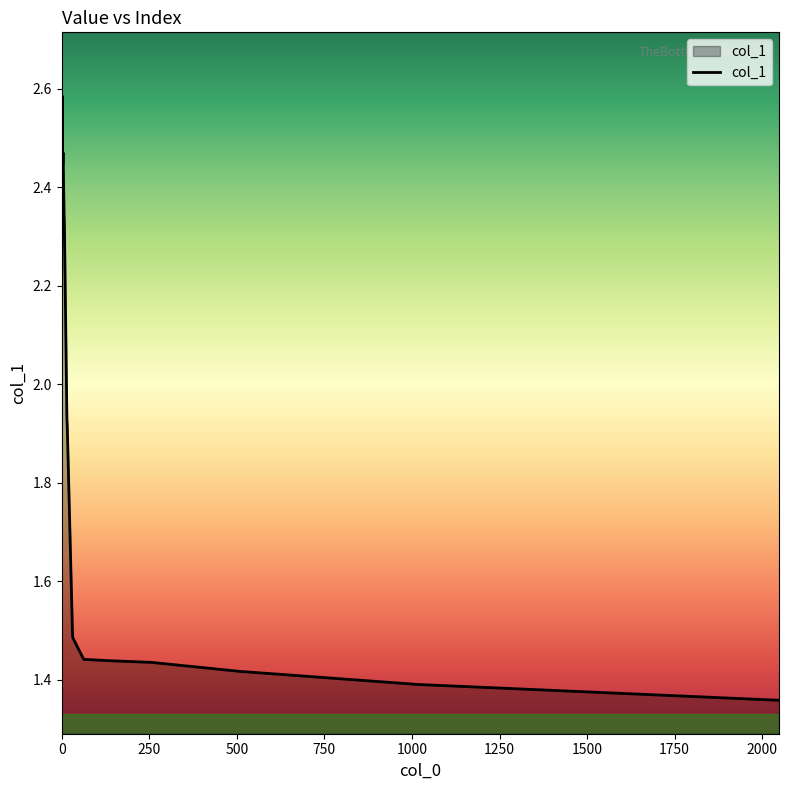

What is the difference between the maximum and minimum values?

1.2